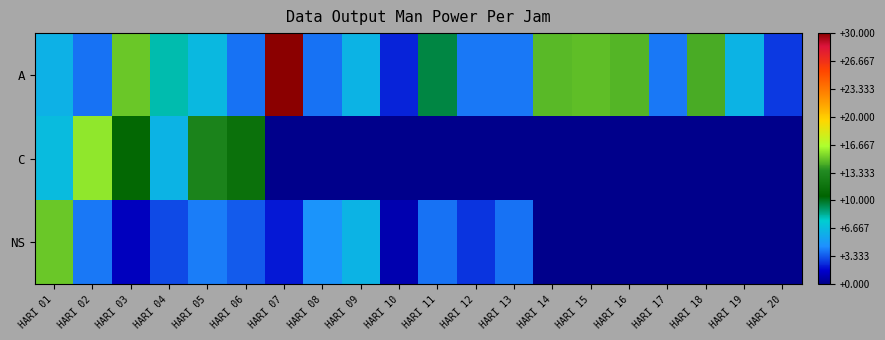

Between HARI 15 and HARI 11, which is larger?

HARI 15